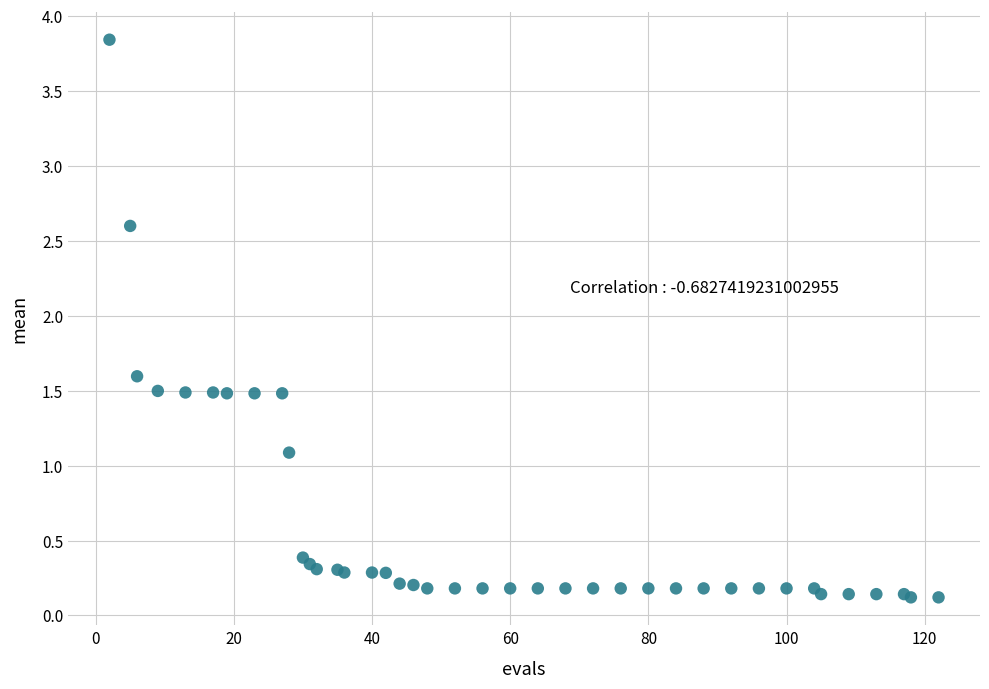

What Y value in the scatter plot is closest to 1?

1.1